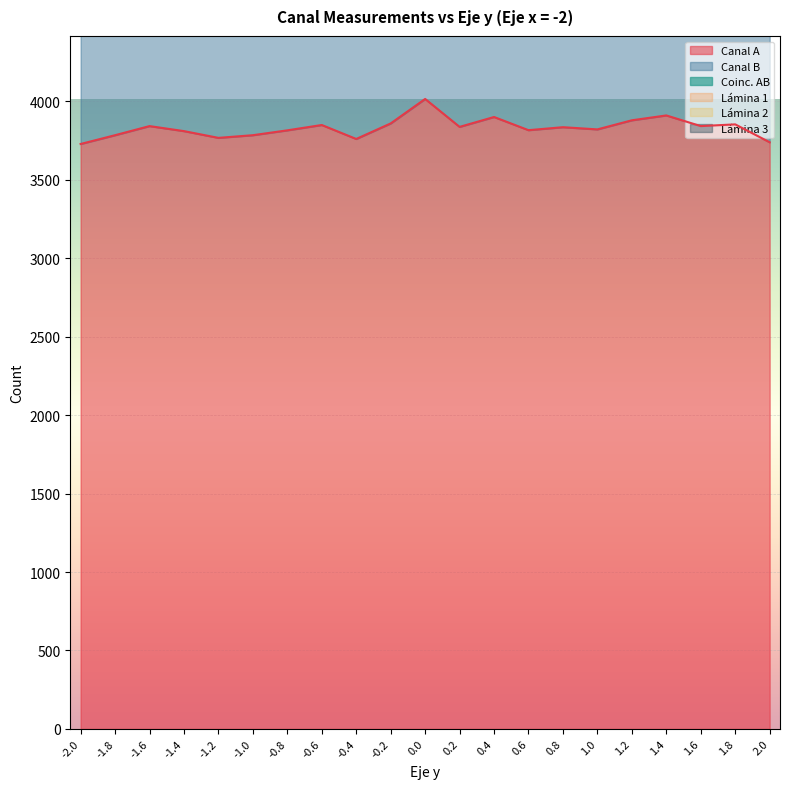

At how many categories does at least one series exceed 2082?

21